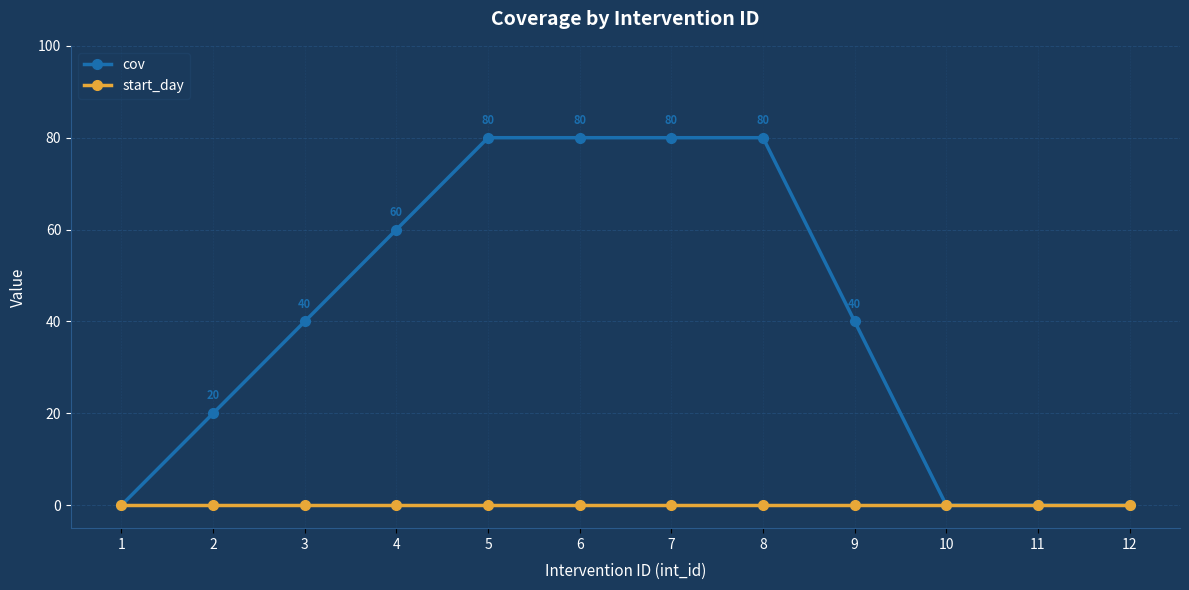

List the series in order of their overall mean, highest first.

cov, start_day